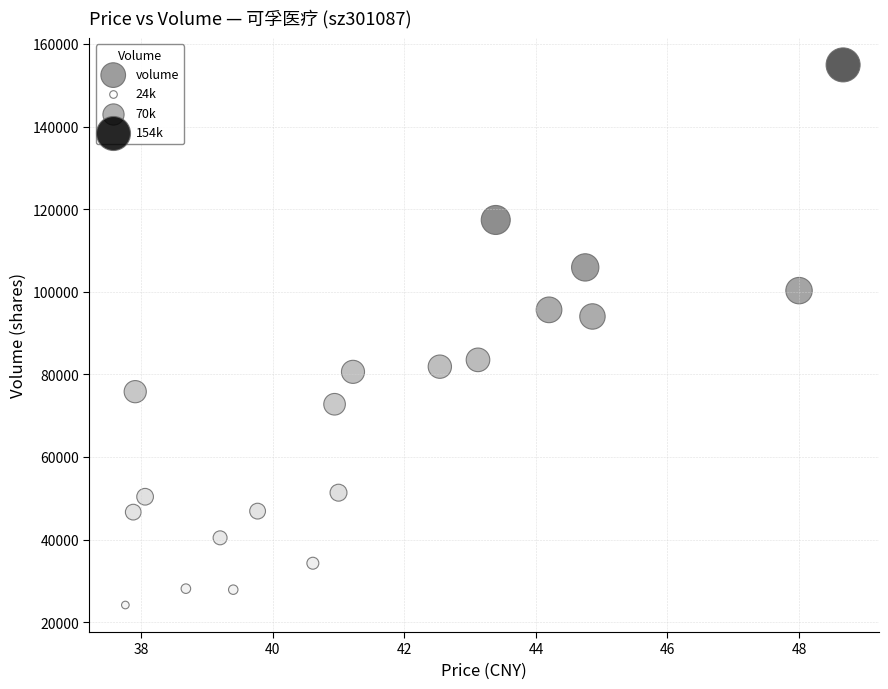

What is the range of Y values (max minus min)?

130779